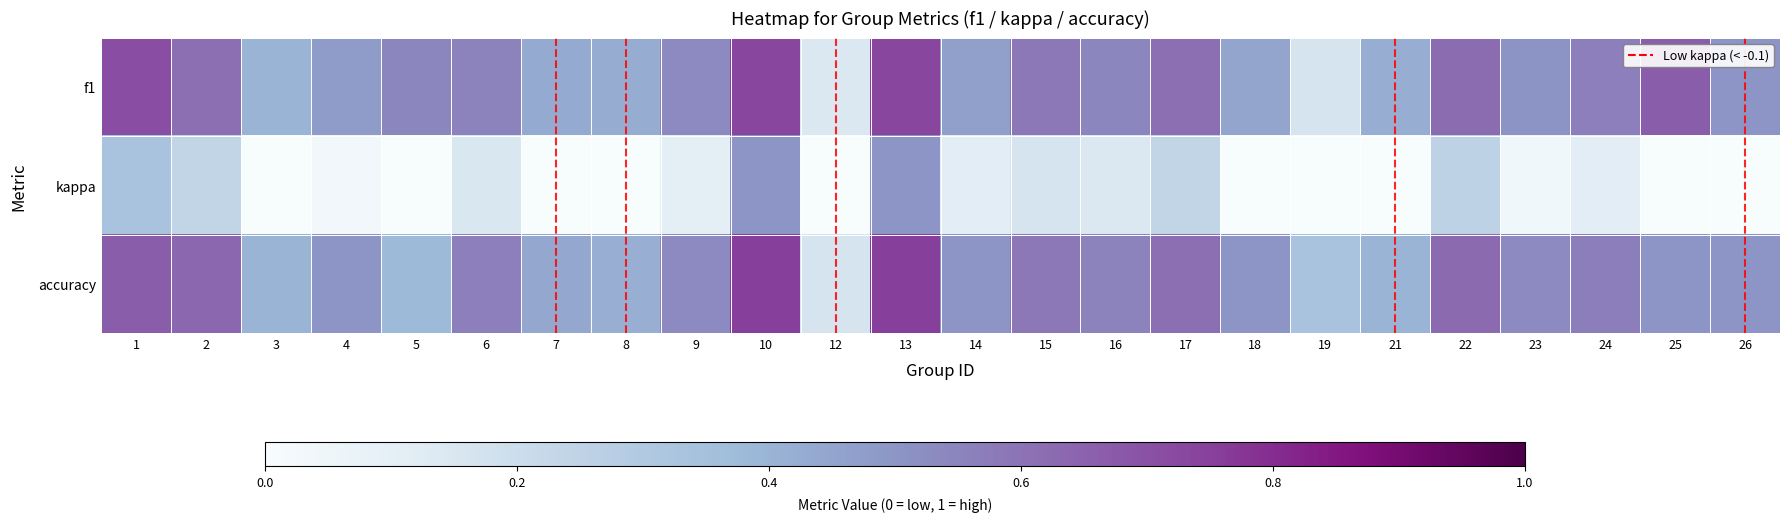

Reading left to right, list all the values displayed in this chart.

f1: 1=0.7	2=0.6	3=0.4	4=0.5	5=0.5	6=0.6	7=0.4	8=0.4	9=0.5	10=0.7	12=0.1	13=0.7	14=0.5	15=0.6	16=0.5	17=0.6	18=0.5	19=0.2	21=0.4	22=0.6	23=0.5	24=0.6	25=0.7	26=0.5
kappa: 1=0.3	2=0.2	3=-0.1	4=0.0	5=0.0	6=0.2	7=-0.2	8=-0.1	9=0.1	10=0.5	12=-0.7	13=0.5	14=0.1	15=0.2	16=0.1	17=0.2	18=0.0	19=0.0	21=-0.2	22=0.2	23=0.0	24=0.1	25=0.0	26=-0.3
accuracy: 1=0.7	2=0.6	3=0.4	4=0.5	5=0.4	6=0.6	7=0.4	8=0.4	9=0.5	10=0.8	12=0.2	13=0.8	14=0.5	15=0.6	16=0.6	17=0.6	18=0.5	19=0.3	21=0.4	22=0.6	23=0.5	24=0.6	25=0.5	26=0.5